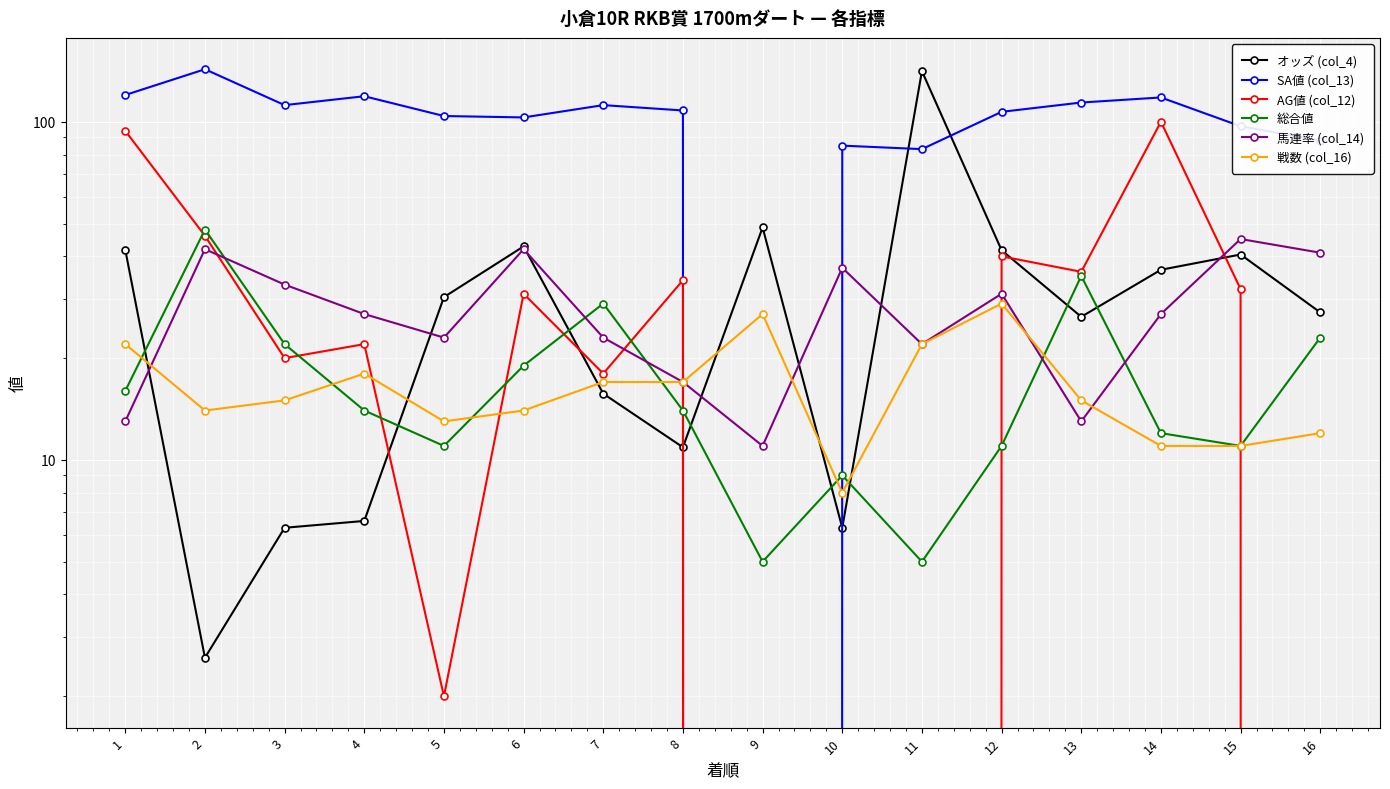

Where is the first local maximum for 総合値?

2